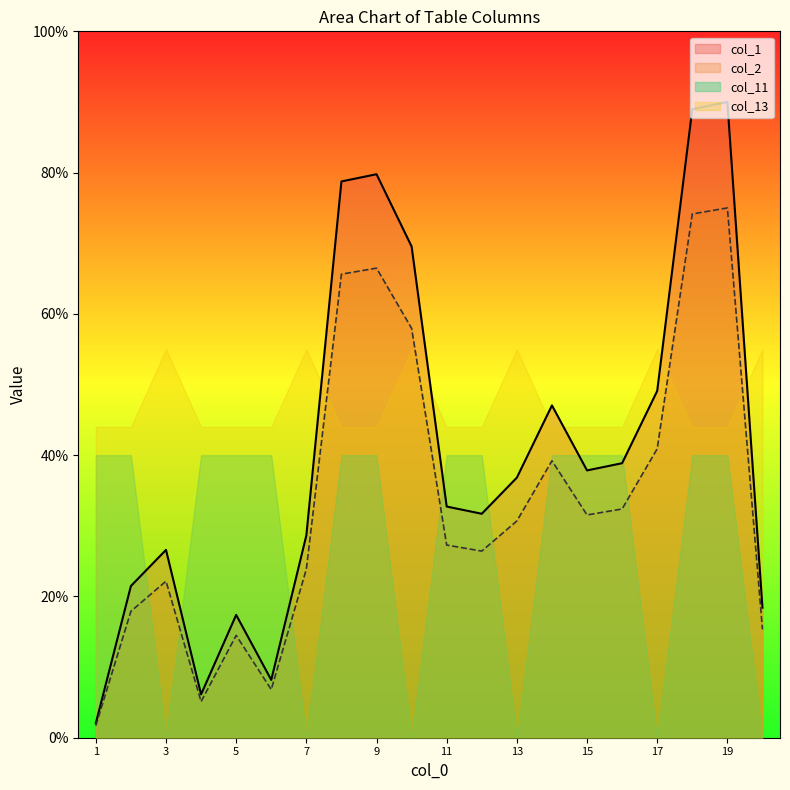

What are all the series names shown in the legend?

col_1, col_2, col_11, col_13